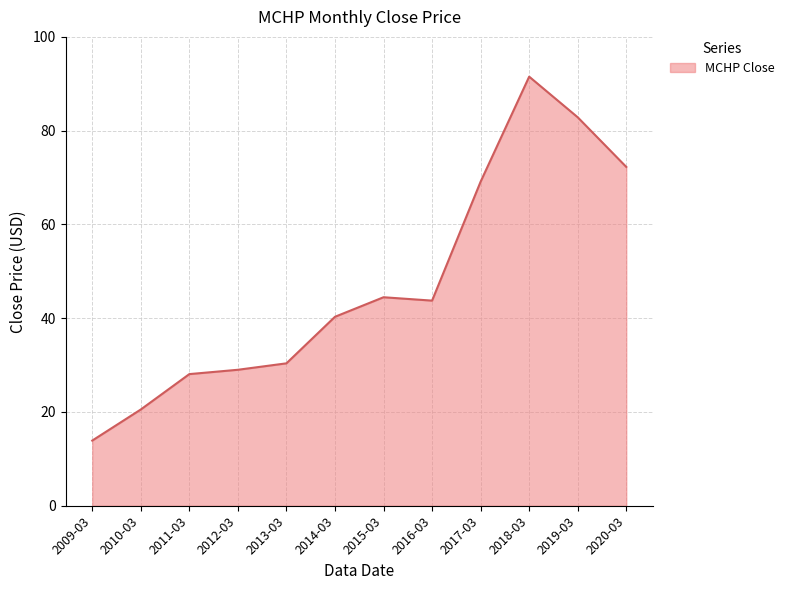

The chart shows a value of 49.6 at 2019-03. True or false?

False